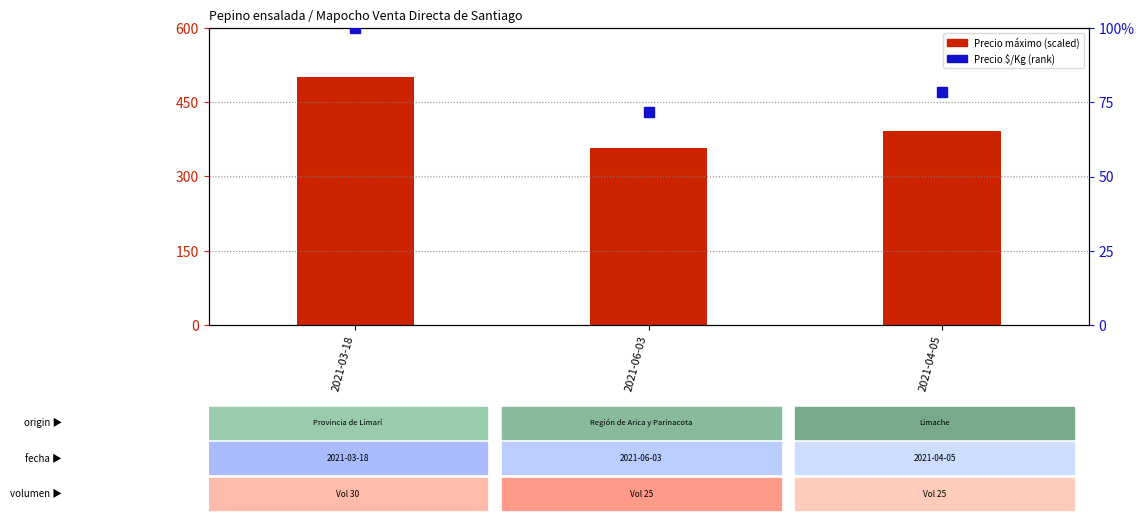

Which series reaches the maximum Y coordinate?

Precio máximo (scaled)